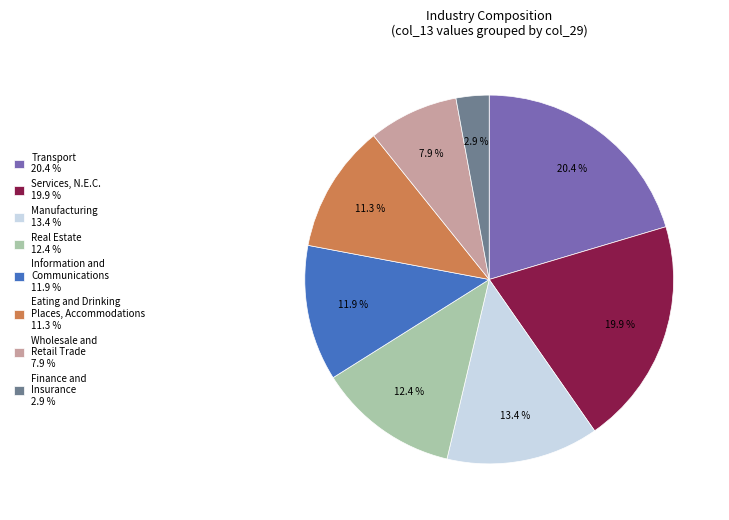

Which has a higher value, Transport 20.4 % or Wholesale and Retail Trade 7.9 %?

Transport 20.4 %